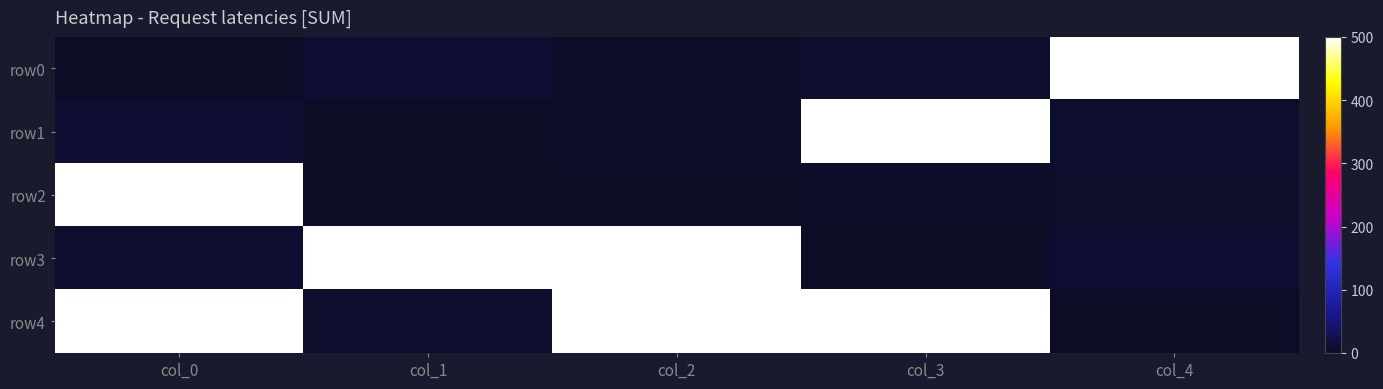

At which category is the sum across all series the highest?

col_0